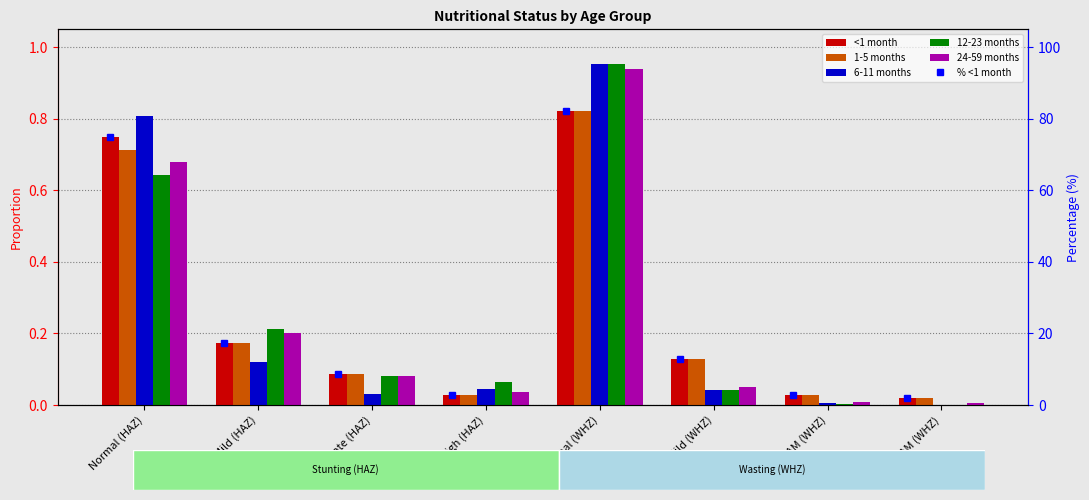

Which series changed the most between Mild (WHZ) and MAM (WHZ)?

% <1 month